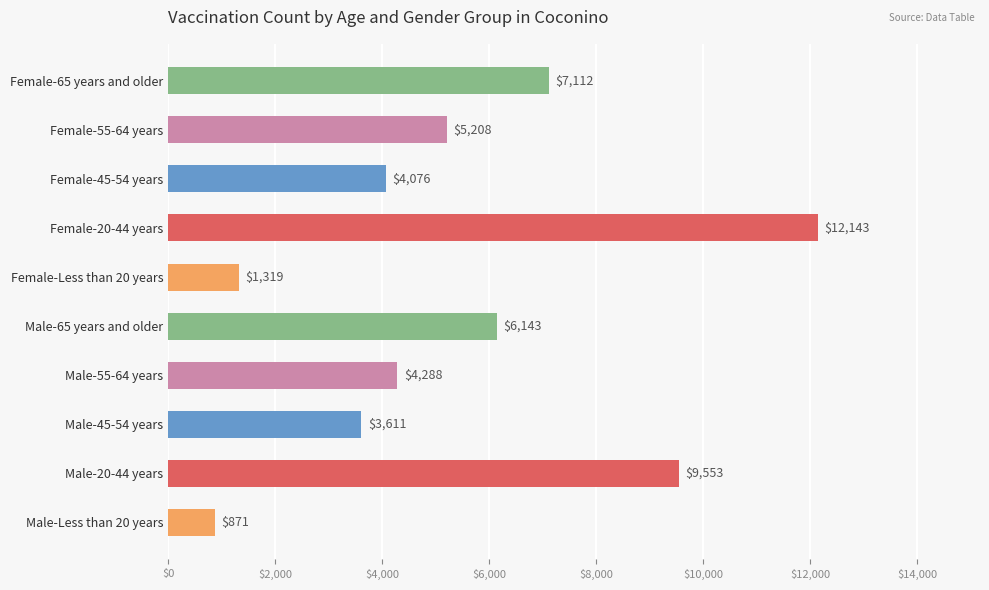

The chart shows a value of 4288 at Male-55-64 years. True or false?

True